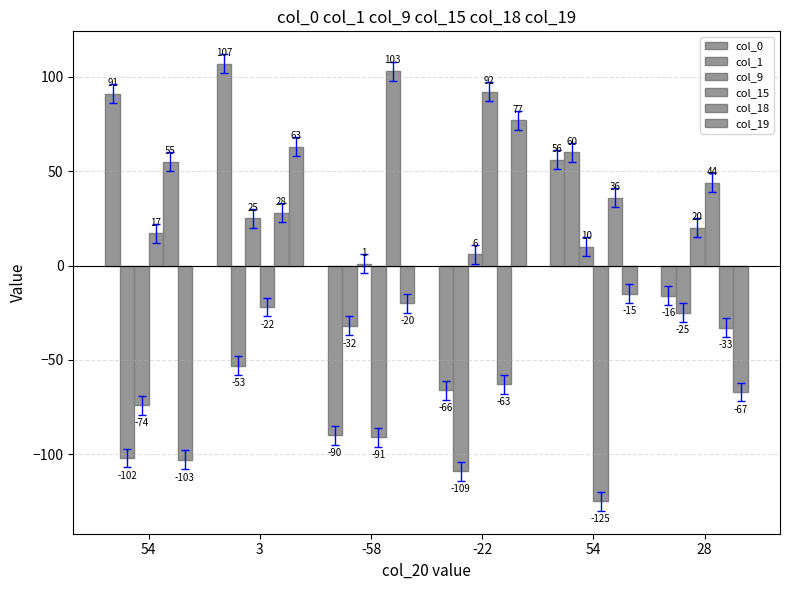

How many groups of bars are there?

6